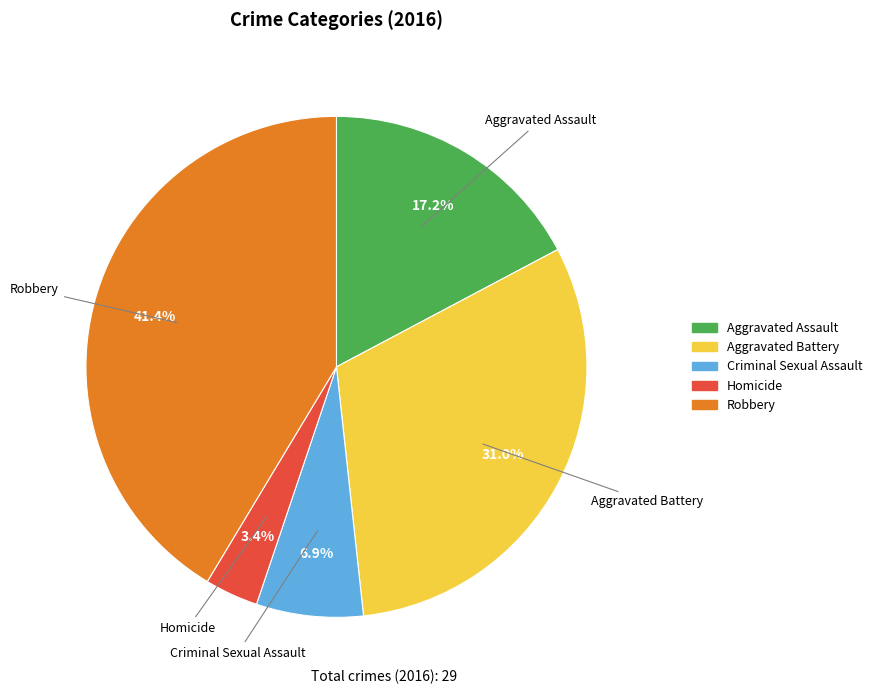

Is there a majority slice in this chart?

No